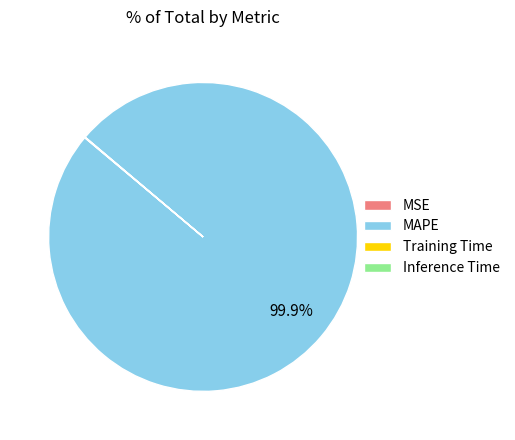

To the nearest percent, what is the average slice percentage?

25%